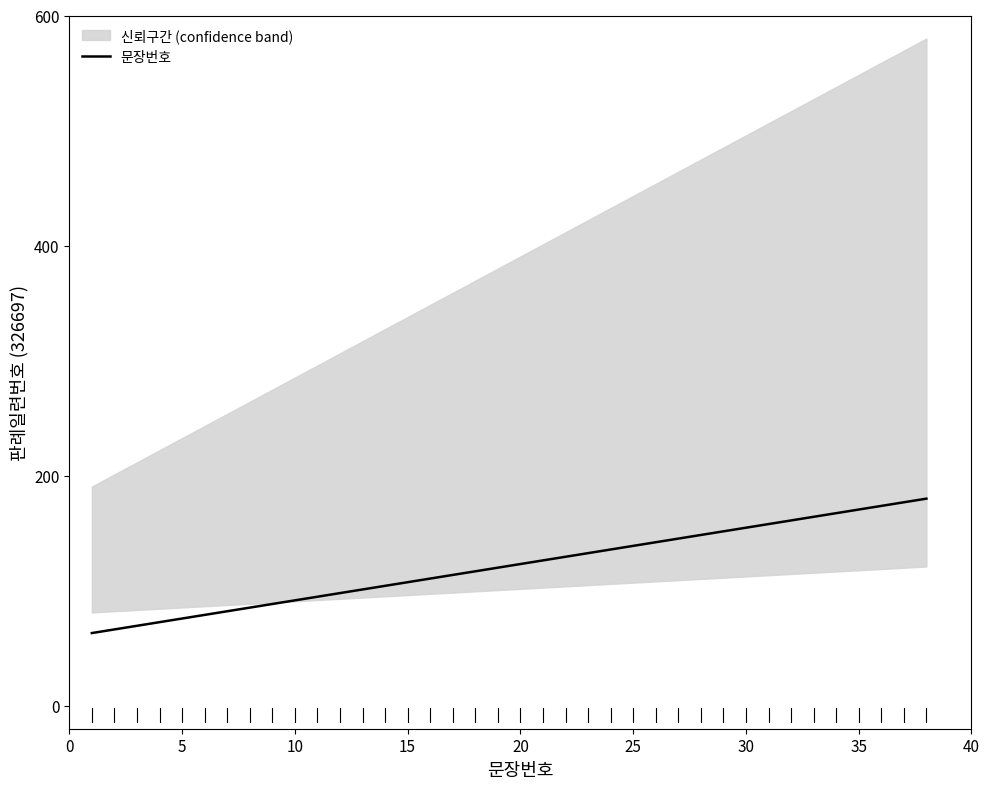

What is the maximum value for 문장번호?

180.0